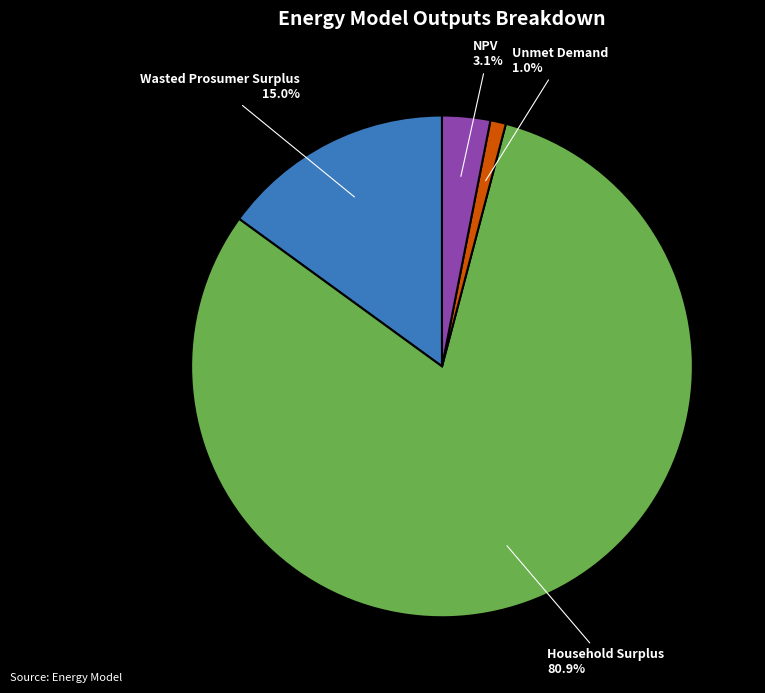

Which slice represents more than half of the pie?

Household Surplus